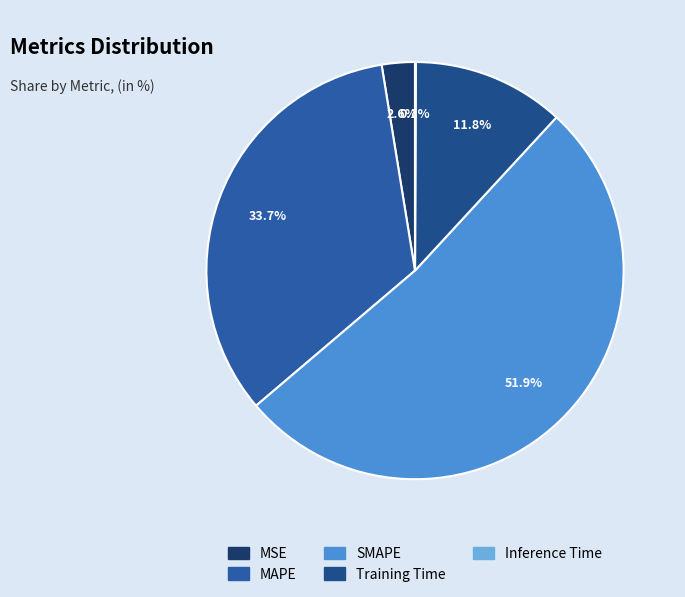

To the nearest percent, what portion does MSE represent?

3%